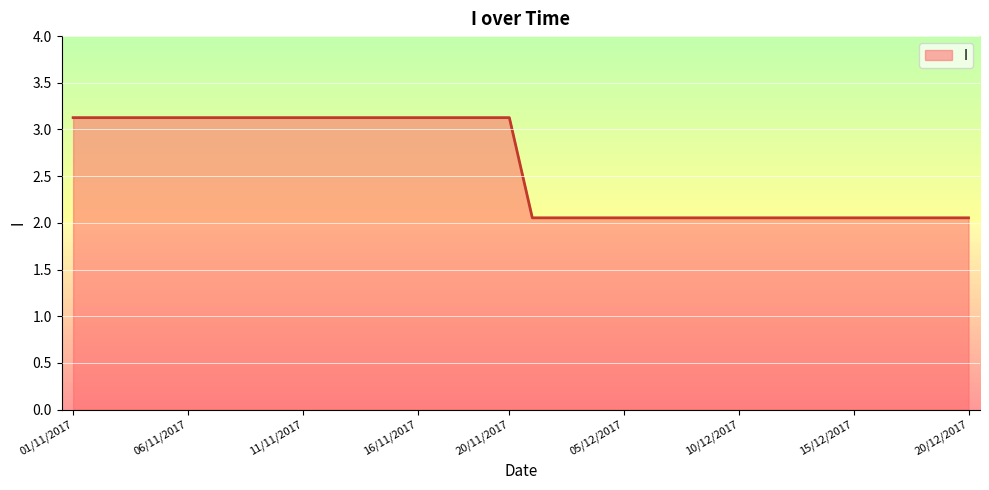

List the labels in order of value, largest first.

01/11/2017, 02/11/2017, 03/11/2017, 04/11/2017, 05/11/2017, 06/11/2017, 07/11/2017, 08/11/2017, 09/11/2017, 10/11/2017, 11/11/2017, 12/11/2017, 13/11/2017, 14/11/2017, 15/11/2017, 16/11/2017, 17/11/2017, 18/11/2017, 19/11/2017, 20/11/2017, 01/12/2017, 02/12/2017, 03/12/2017, 04/12/2017, 05/12/2017, 06/12/2017, 07/12/2017, 08/12/2017, 09/12/2017, 10/12/2017, 11/12/2017, 12/12/2017, 13/12/2017, 14/12/2017, 15/12/2017, 16/12/2017, 17/12/2017, 18/12/2017, 19/12/2017, 20/12/2017